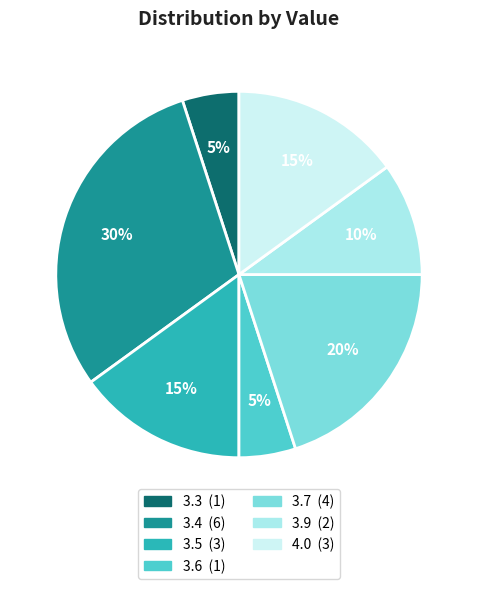

Rank the categories by value from lowest to highest.

3.3, 3.6, 3.9, 3.5, 4.0, 3.7, 3.4